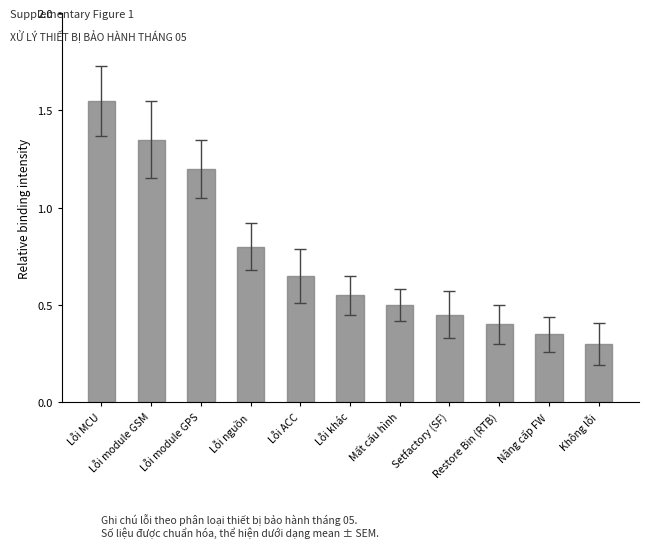

How many bars are there in total?

11